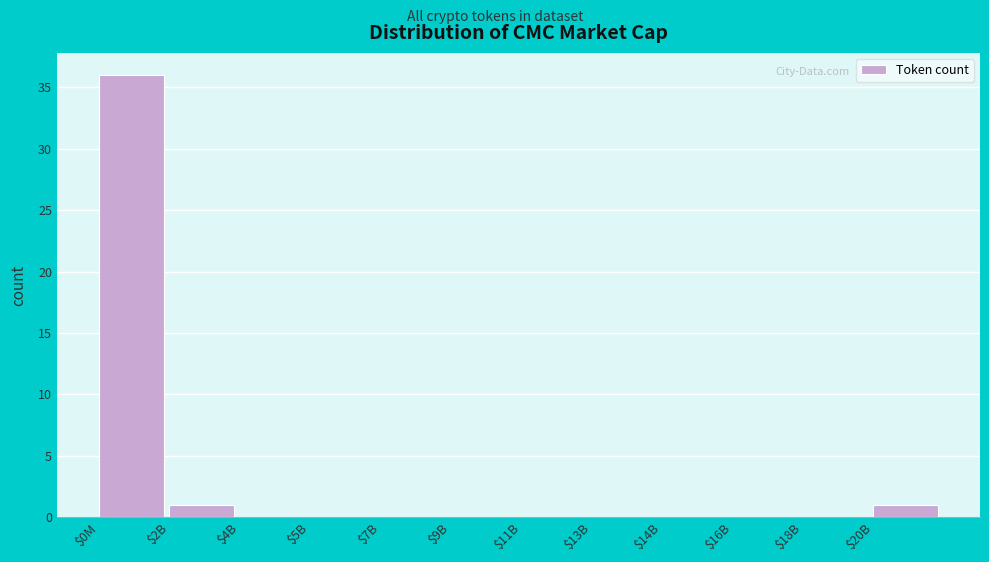

What is the maximum value shown in the chart?

36